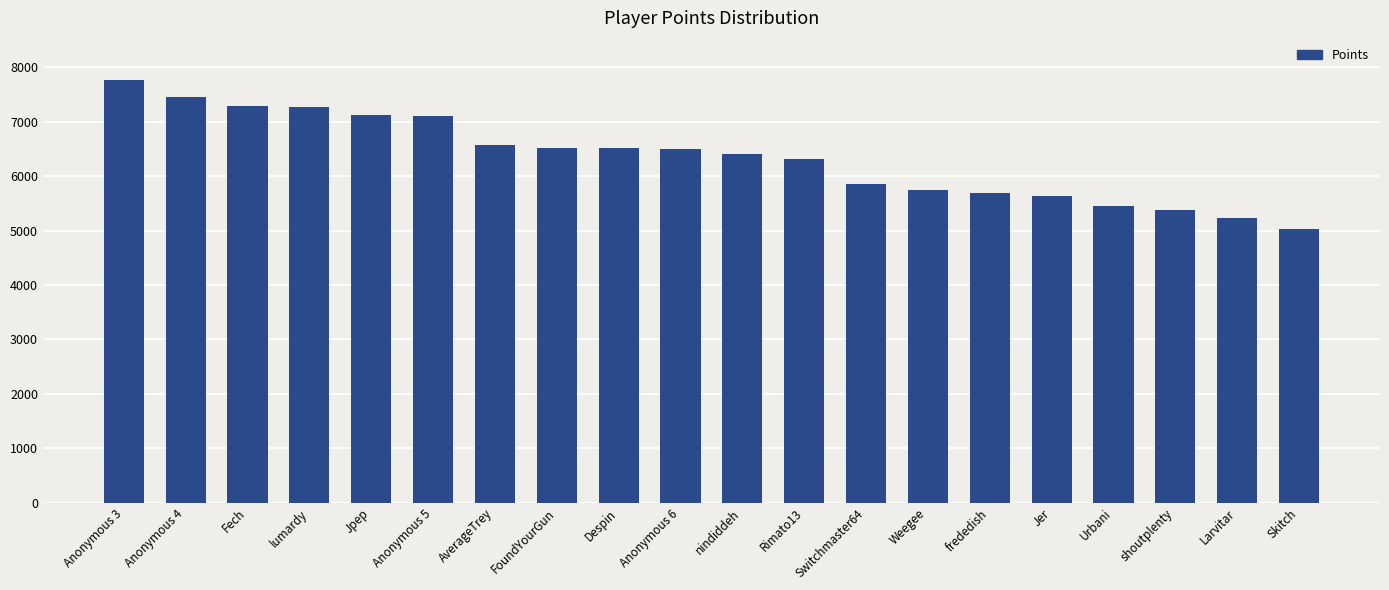

Are the bars grouped side by side (vs. stacked)?

No